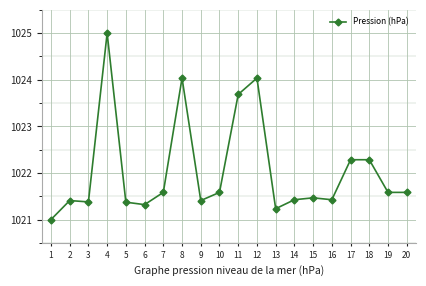

What is the difference between the second highest and second lowest values?

2.8